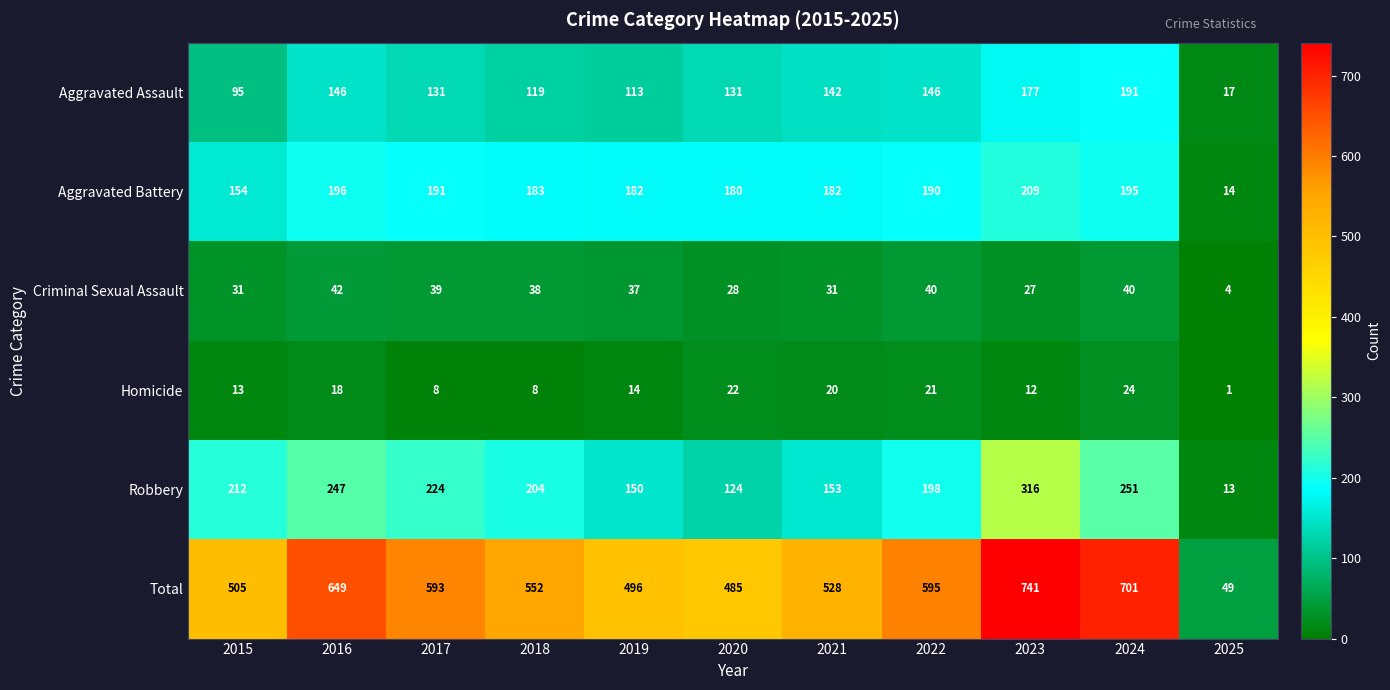

At which category does the chart reach its minimum across all series?

2025